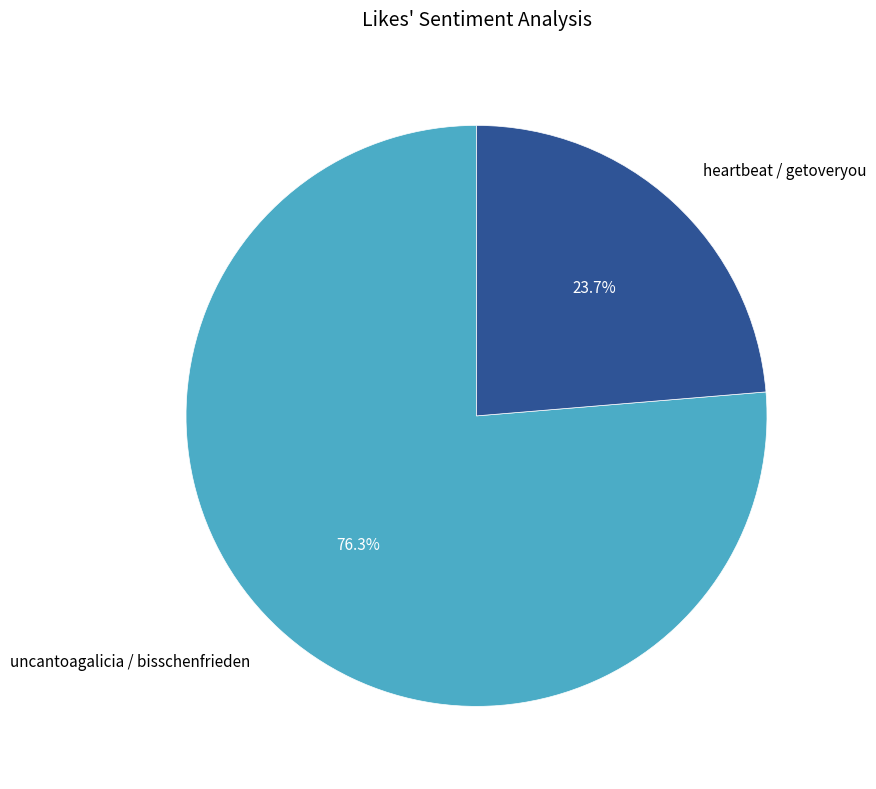

Does any single category account for the majority?

Yes